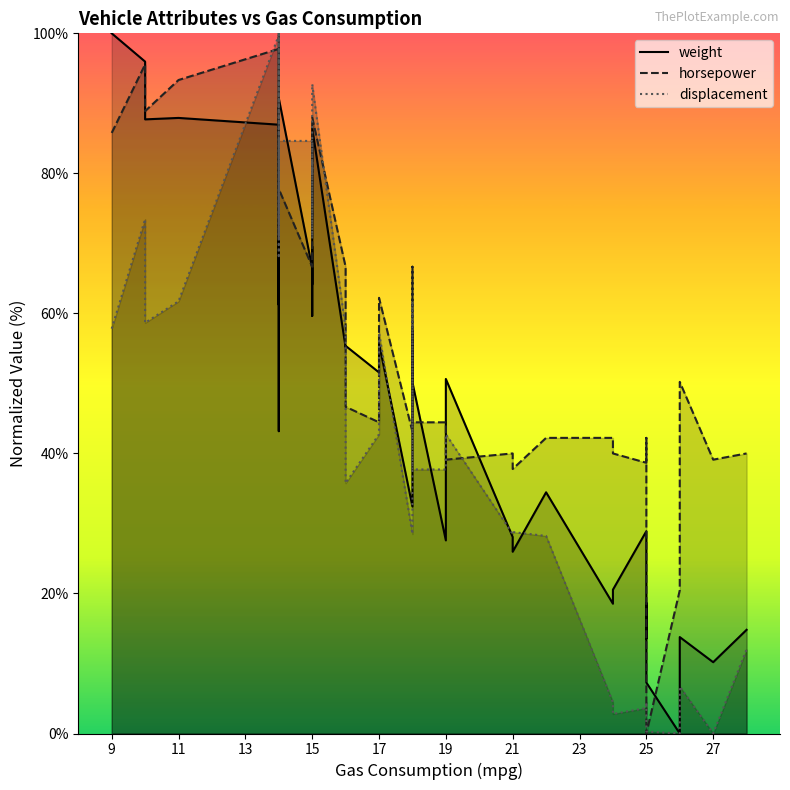

What is the difference between the maximum and minimum values in the weight series?

100.0